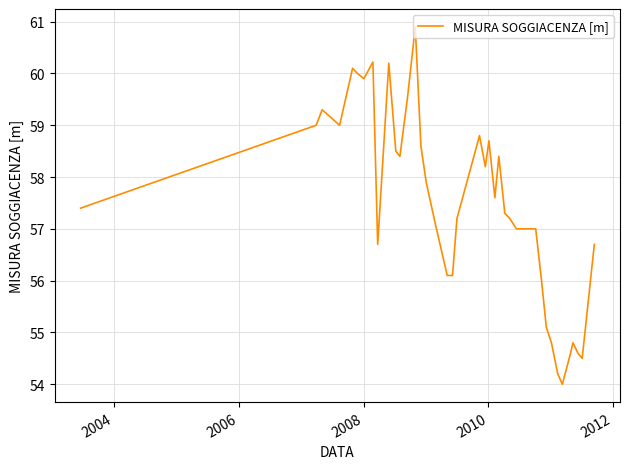

What is the smallest value displayed?

54.0